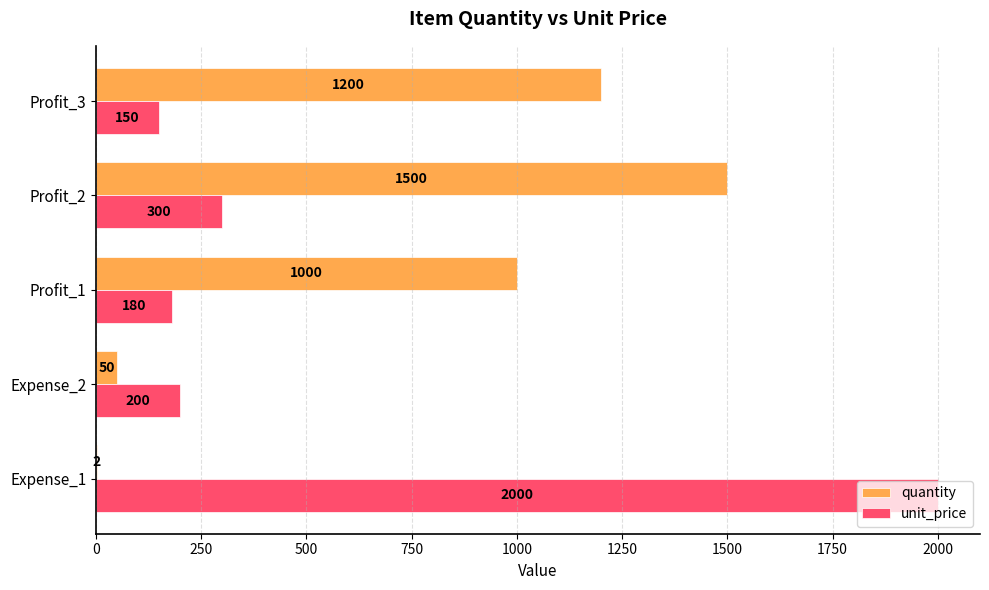

What is the total value across all series at Profit_1?

1180